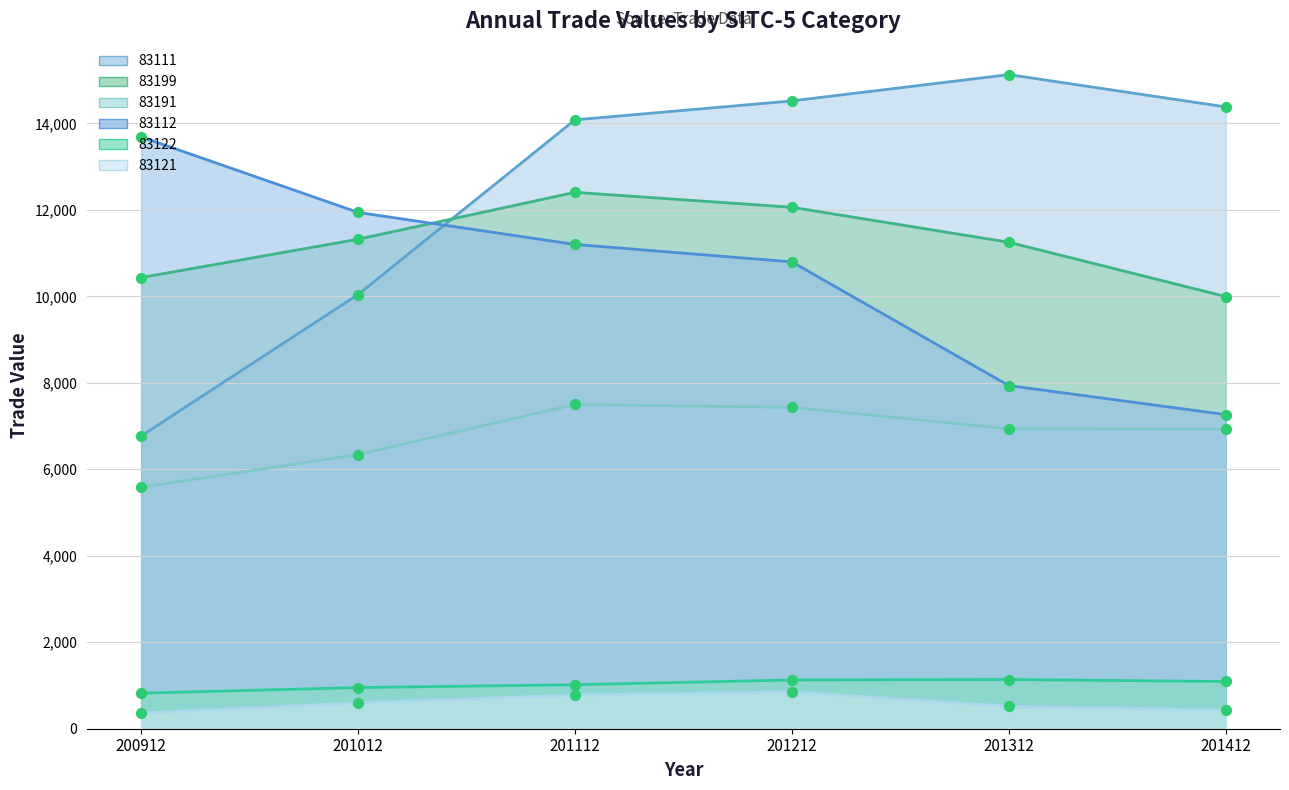

What are all the series names shown in the legend?

83111, 83199, 83191, 83112, 83122, 83121